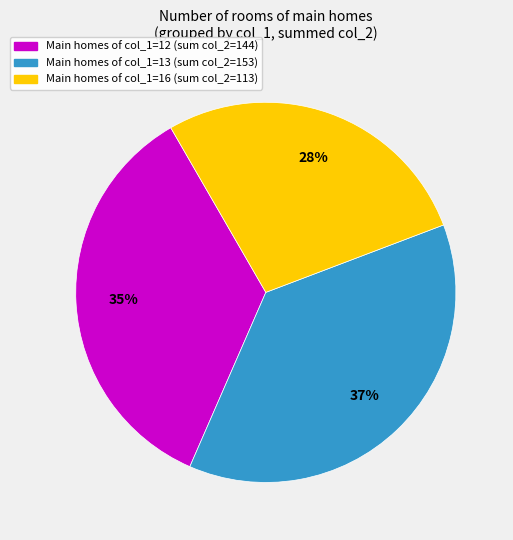

Count the number of slices in the pie.

3